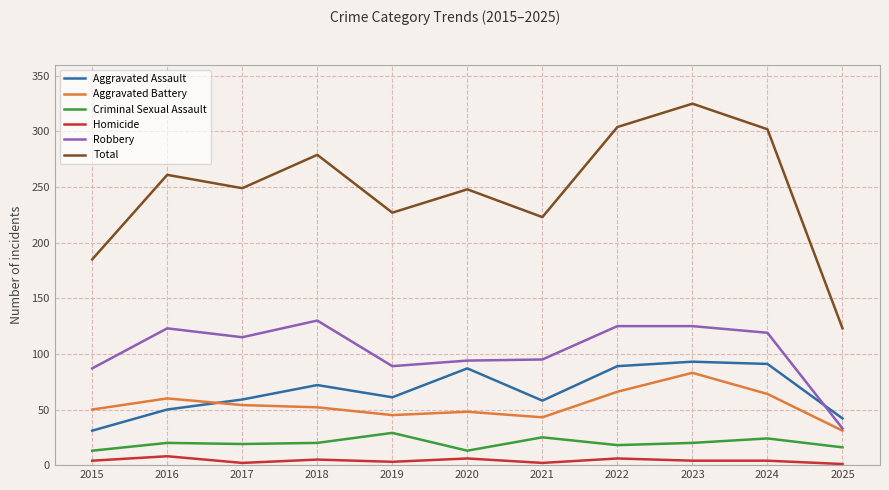

The value of Aggravated Assault at 2022 is 89. True or false?

True